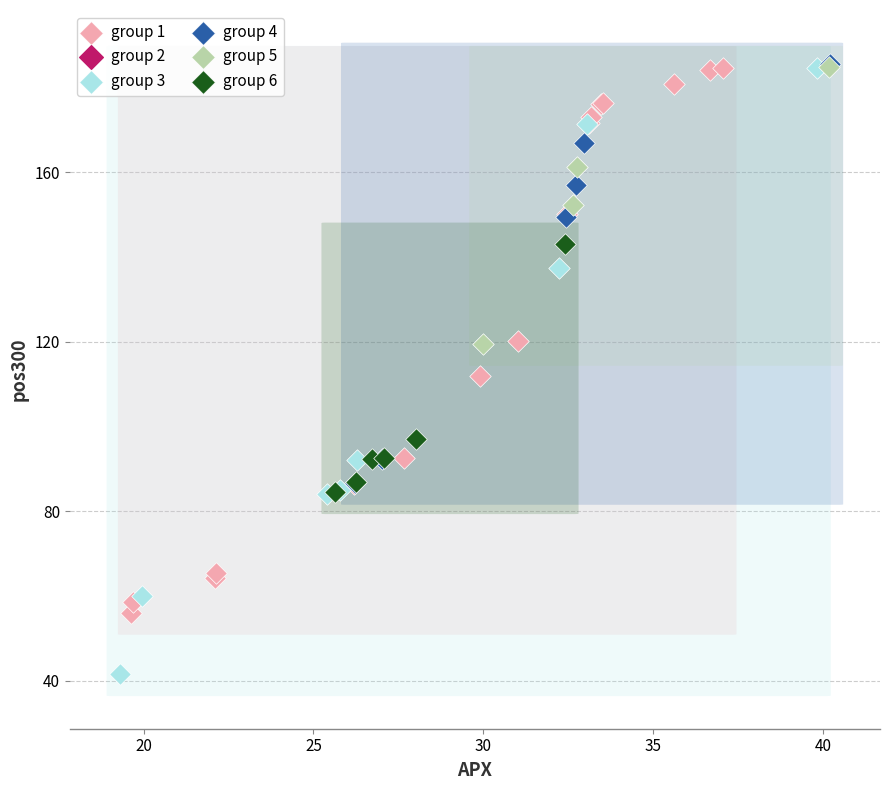

Which series contains the lowest Y value?

group 3